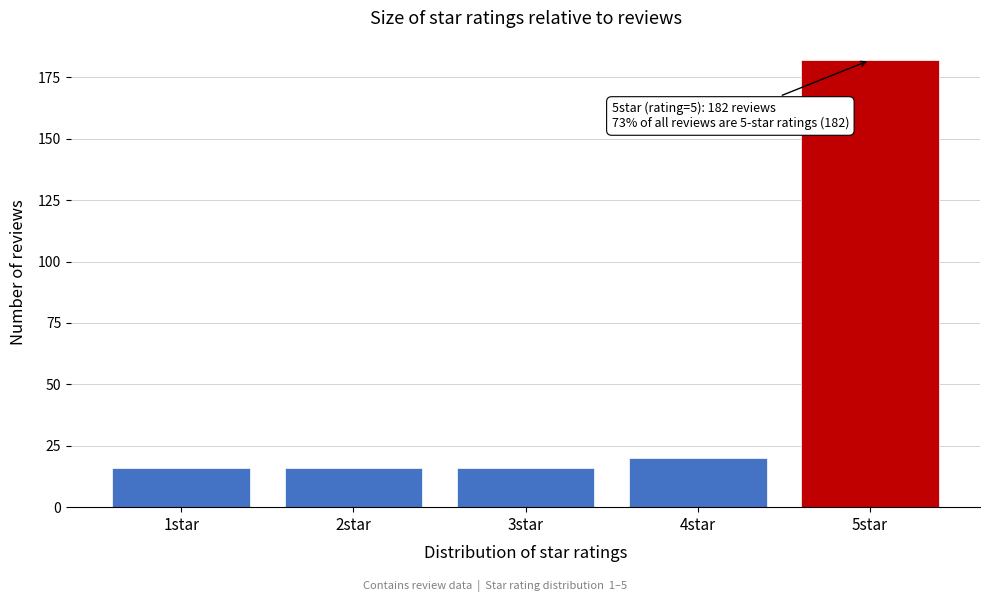

Reading left to right, transcribe all the data shown in this chart.

1star=16	2star=16	3star=16	4star=20	5star=182